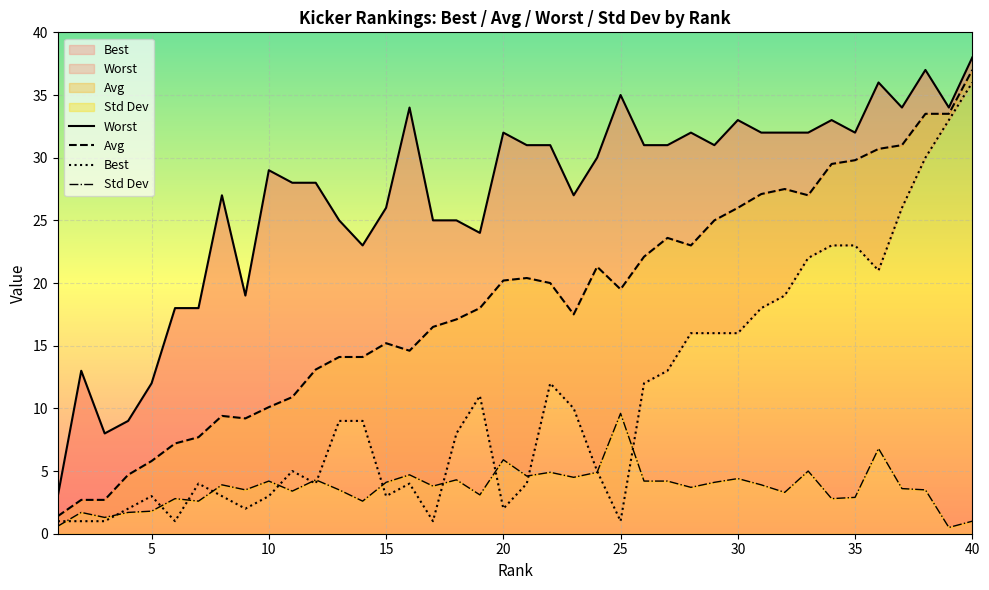

True or false: Best and Worst intersect in this chart.

False